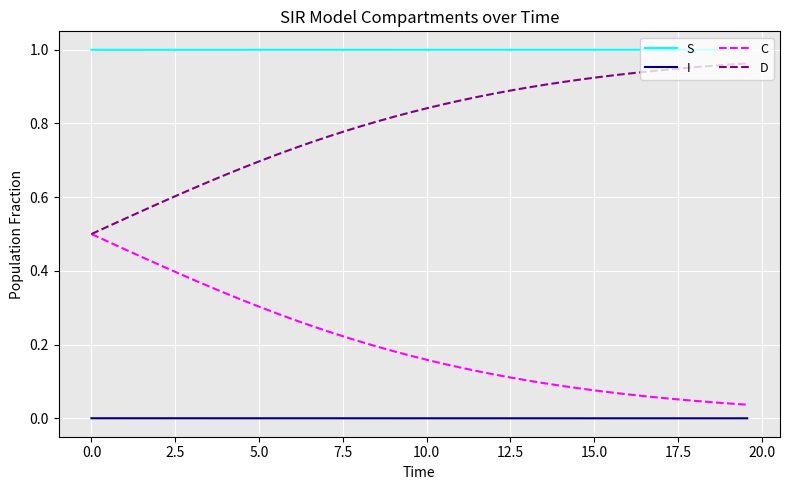

Rank the series by their average value, from lowest to highest.

I, C, D, S